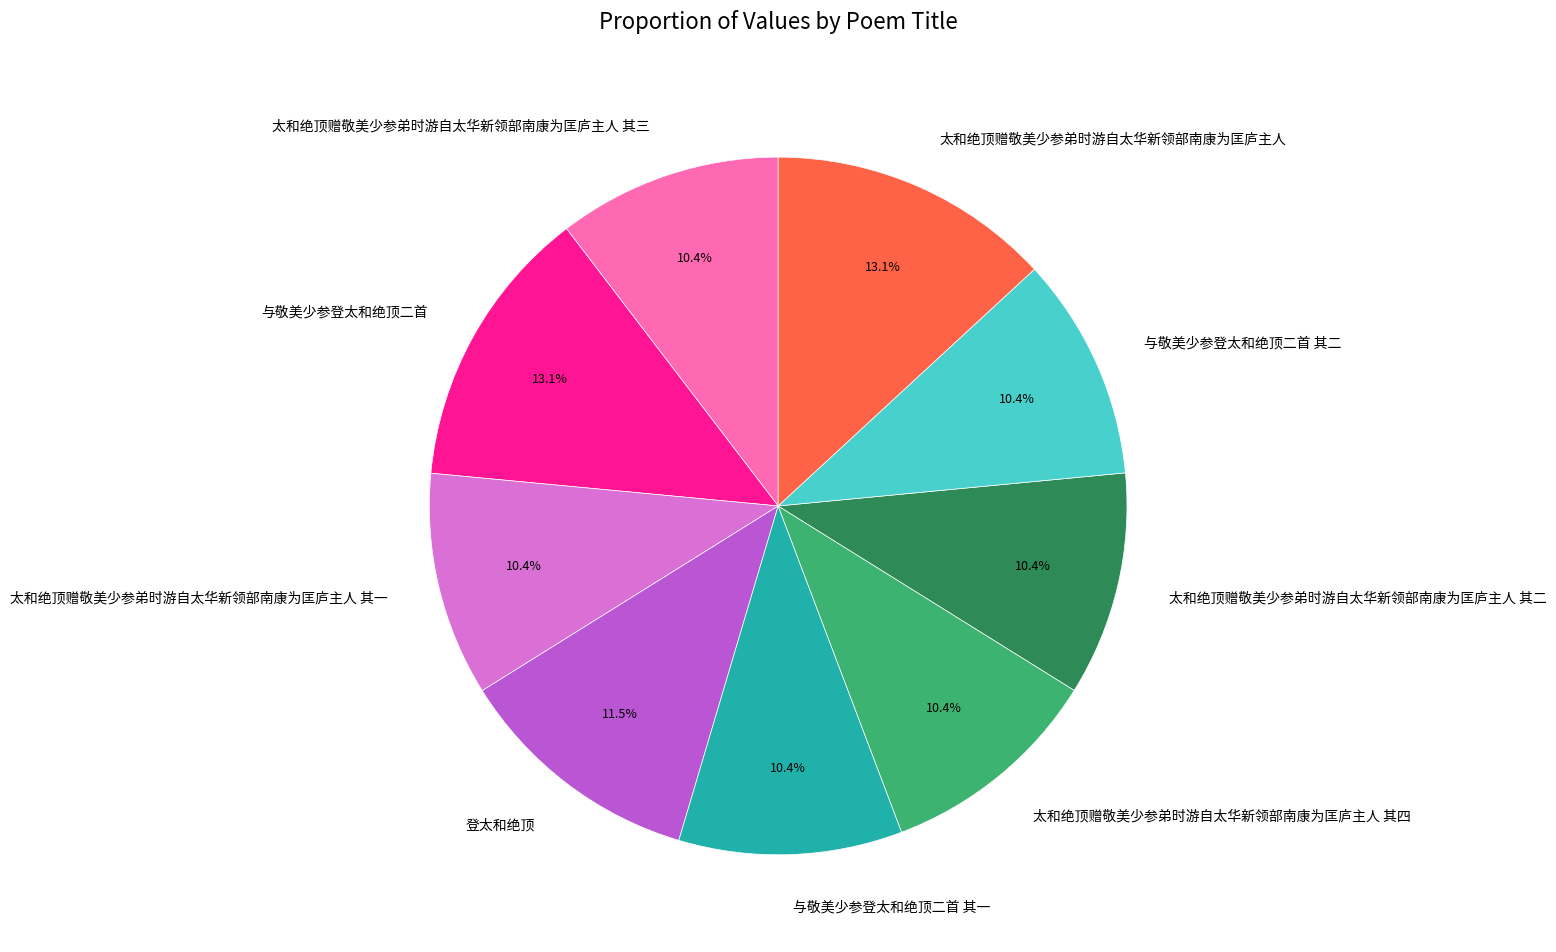

Does 与敬美少参登太和绝顶二首 其一 account for over 50% of the chart?

No